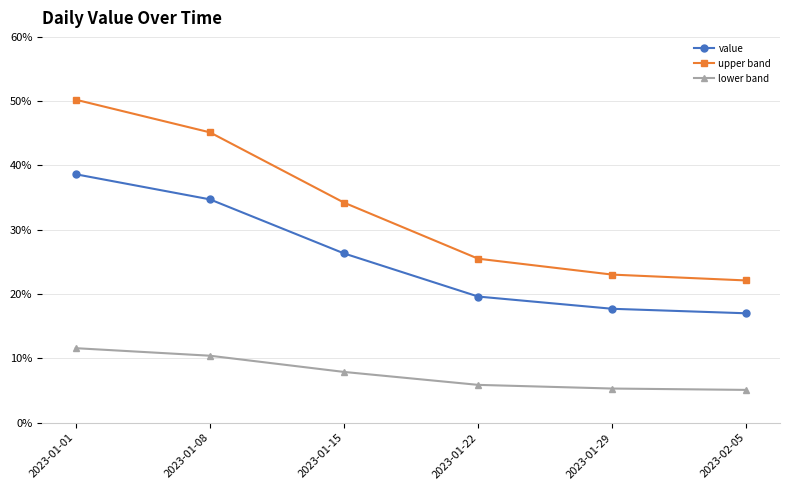

Which category has the highest value in the lower band series?

2023-01-01